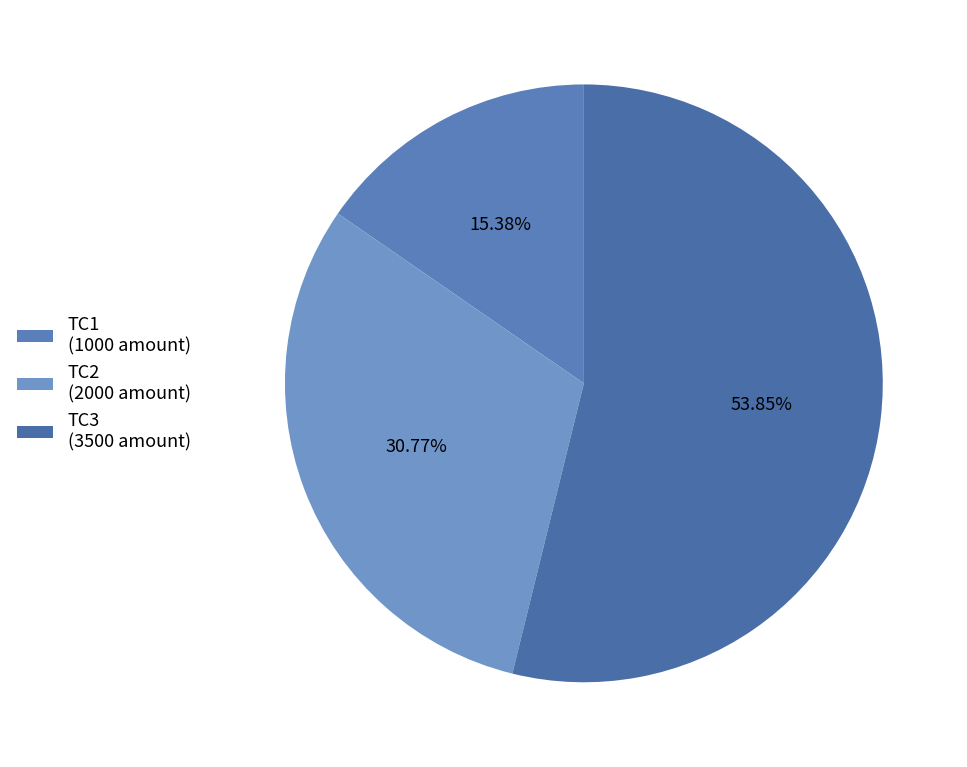

Is the sum of TC1 and TC3 greater than half?

Yes